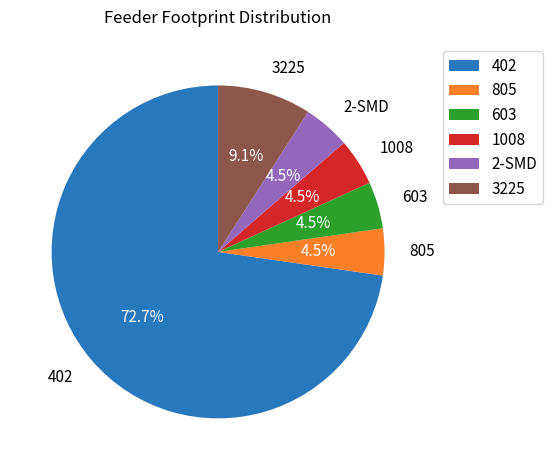

Does 3225 account for over 50% of the chart?

No